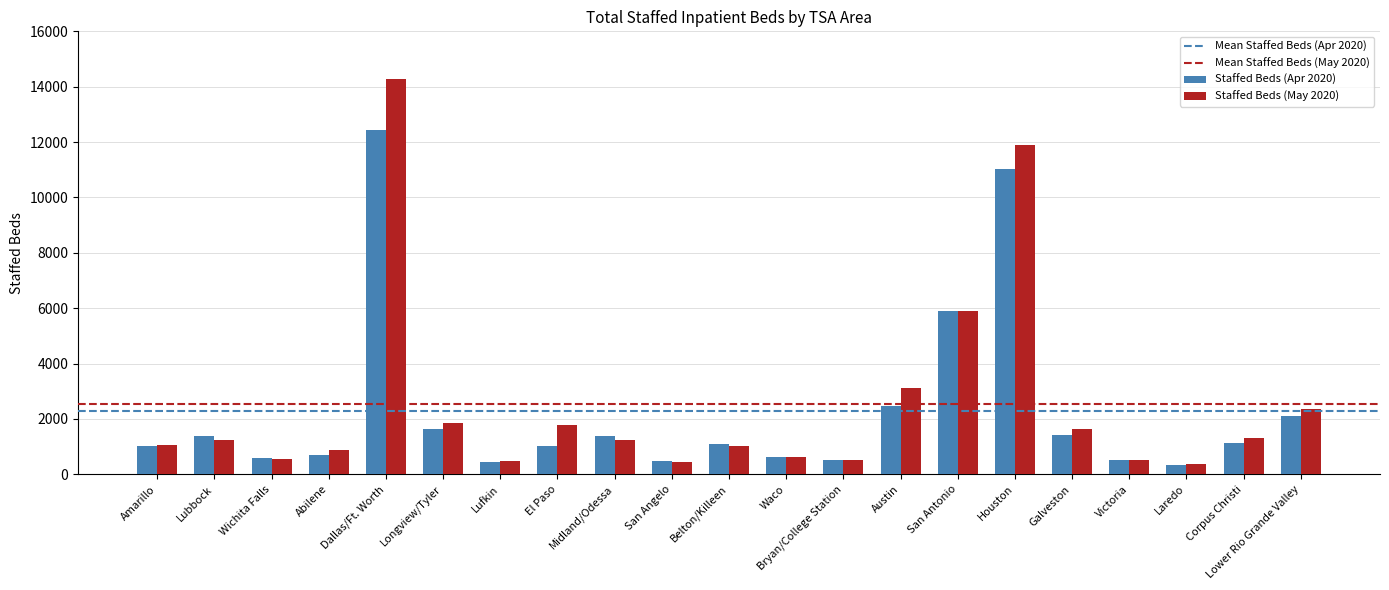

Between Waco and Austin, which series saw the biggest shift?

Staffed Beds (May 2020)